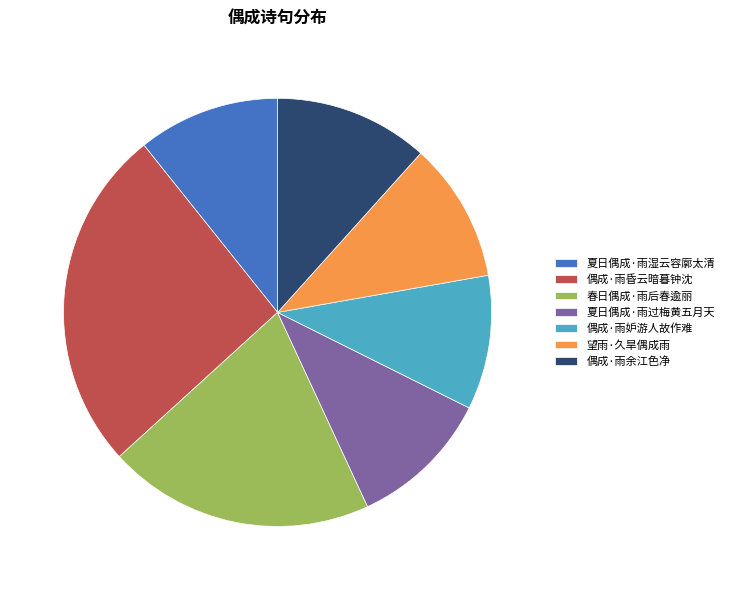

Do 偶成·雨昏云暗暮钟沈 and 望雨·久旱偶成雨 together represent more than half of the pie?

No